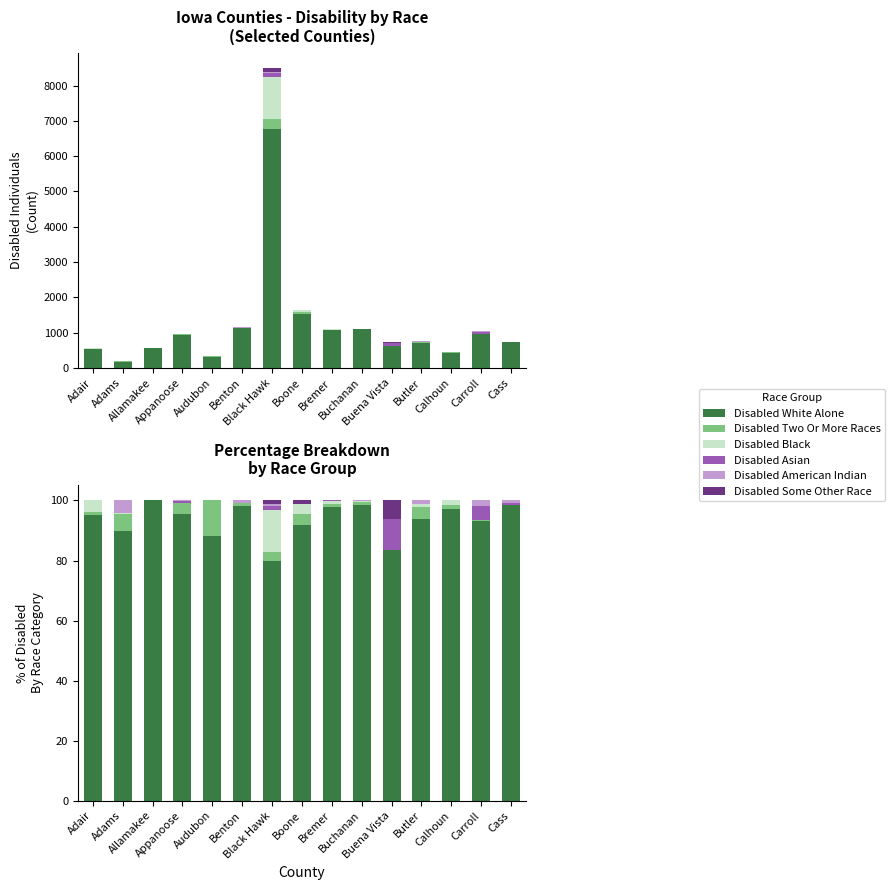

Reading left to right, list all the values displayed in this chart.

Disabled White Alone: 95.1	89.8	100.0	95.5	88.3	98.2	79.7	91.8	97.8	98.6	83.6	93.8	97.3	93.1	98.4
Disabled Two Or More Races: 1.1	5.6	0.0	3.6	11.7	1.0	3.1	3.7	1.1	0.8	0.0	4.0	1.1	0.3	0.1
Disabled Black: 3.8	0.5	0.0	0.0	0.0	0.0	14.1	3.4	0.8	0.4	0.0	1.1	1.6	0.0	0.0
Disabled Asian: 0.0	0.0	0.0	0.6	0.0	0.0	1.3	0.0	0.3	0.0	10.2	0.0	0.0	4.7	0.8
Disabled American Indian: 0.0	4.1	0.0	0.3	0.0	0.9	0.5	0.0	0.0	0.2	0.0	1.2	0.0	1.9	0.7
Disabled Some Other Race: 0.0	0.0	0.0	0.0	0.0	0.0	1.3	1.1	0.0	0.0	6.2	0.0	0.0	0.0	0.0